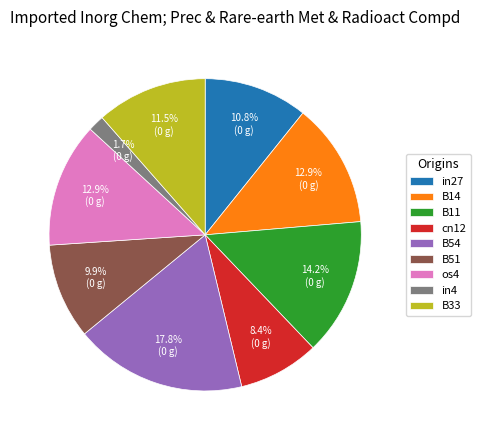

Which has a higher value, B14 or B11?

B11